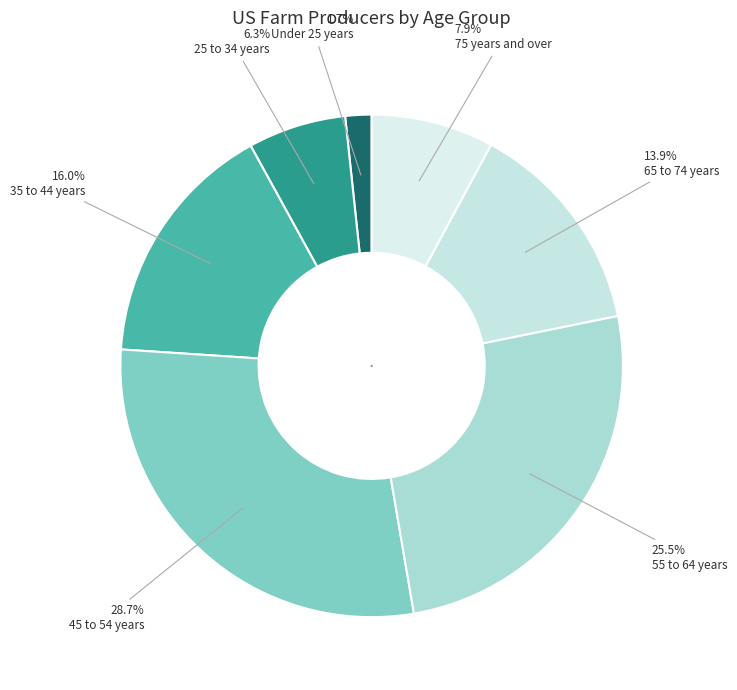

Count the number of slices in the pie.

7